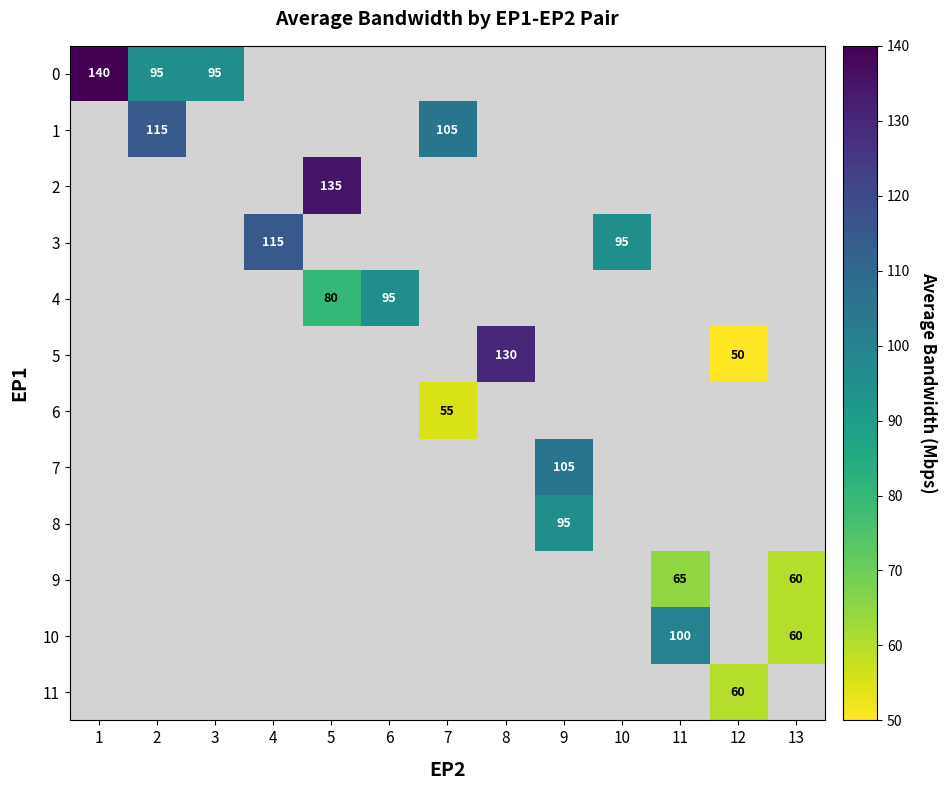

At how many categories does at least one series exceed 139?

1